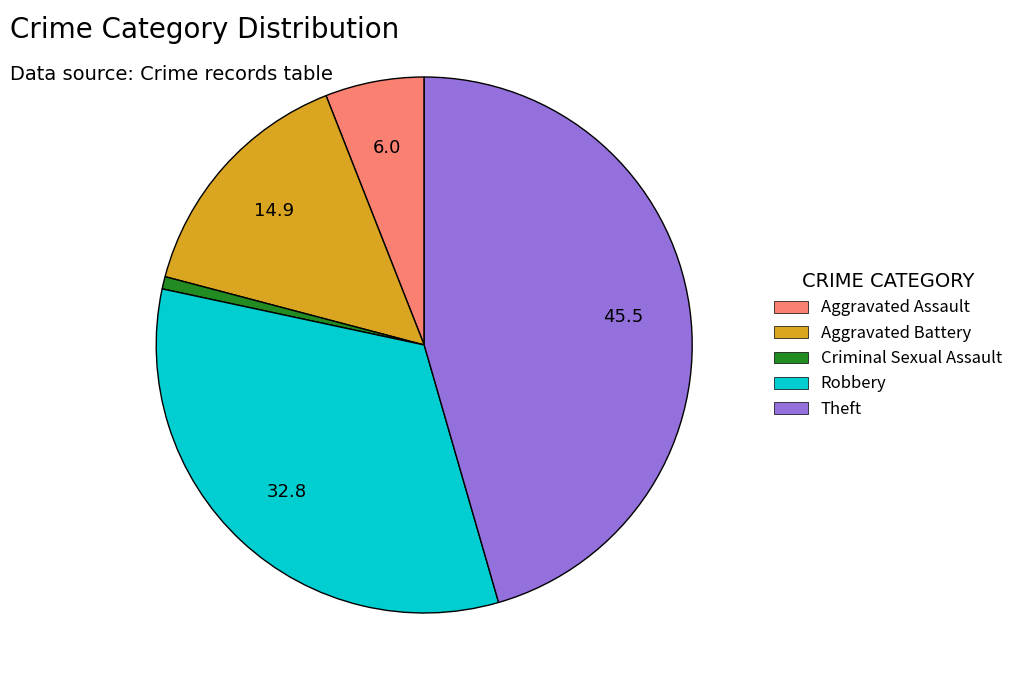

True or false: Theft accounts for 24% of the total.

False